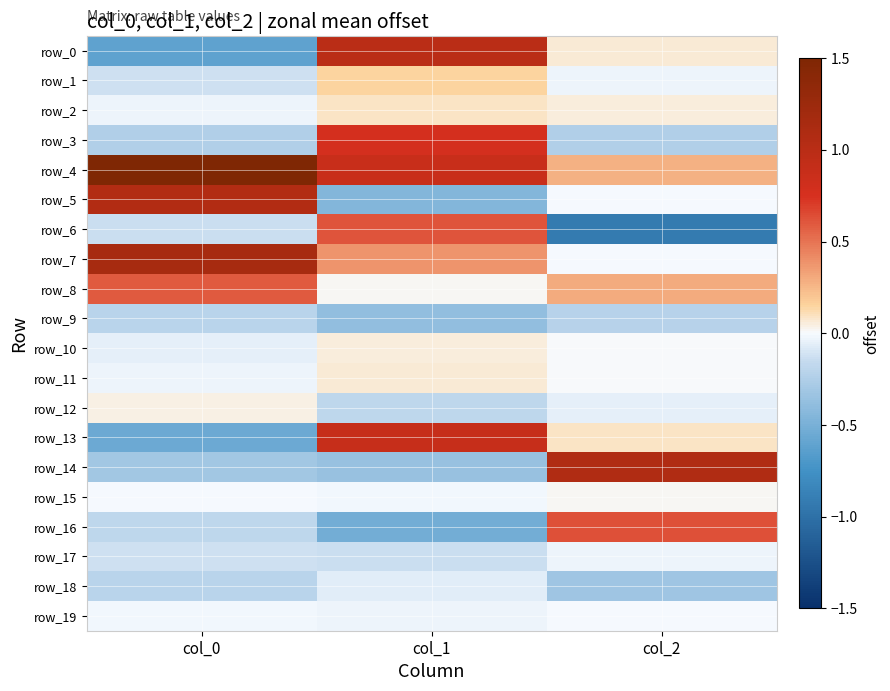

List the labels in order of row_7 value, largest first.

col_0, col_1, col_2